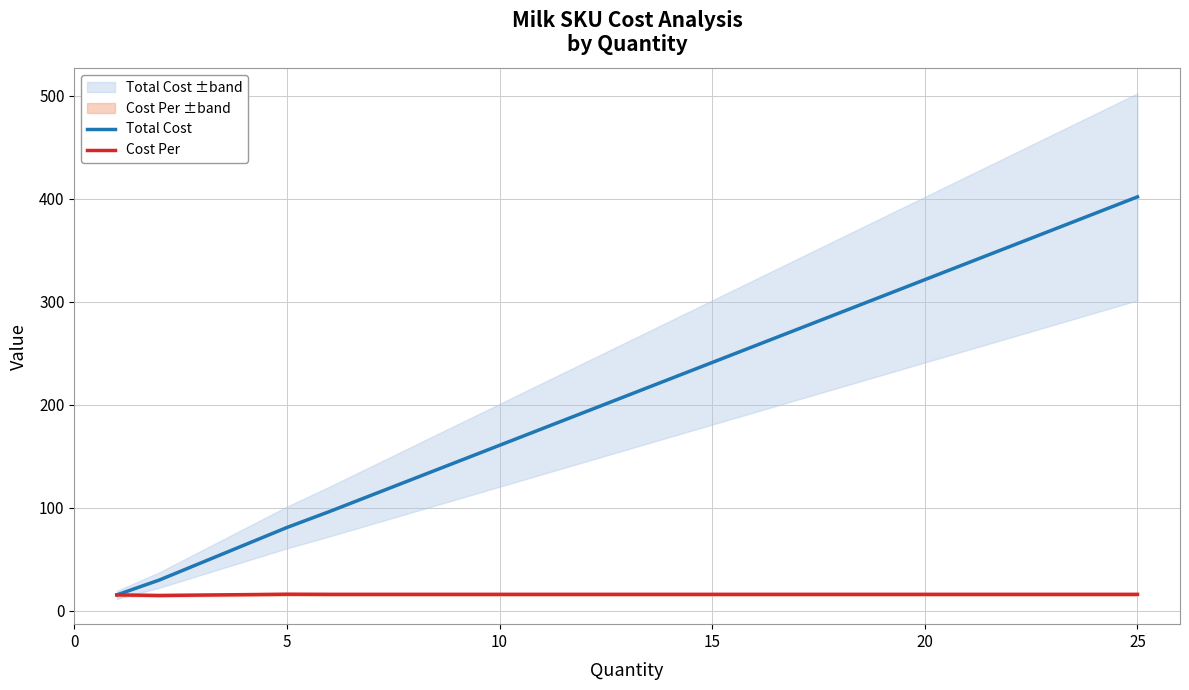

What is the minimum value for Total Cost?

15.6